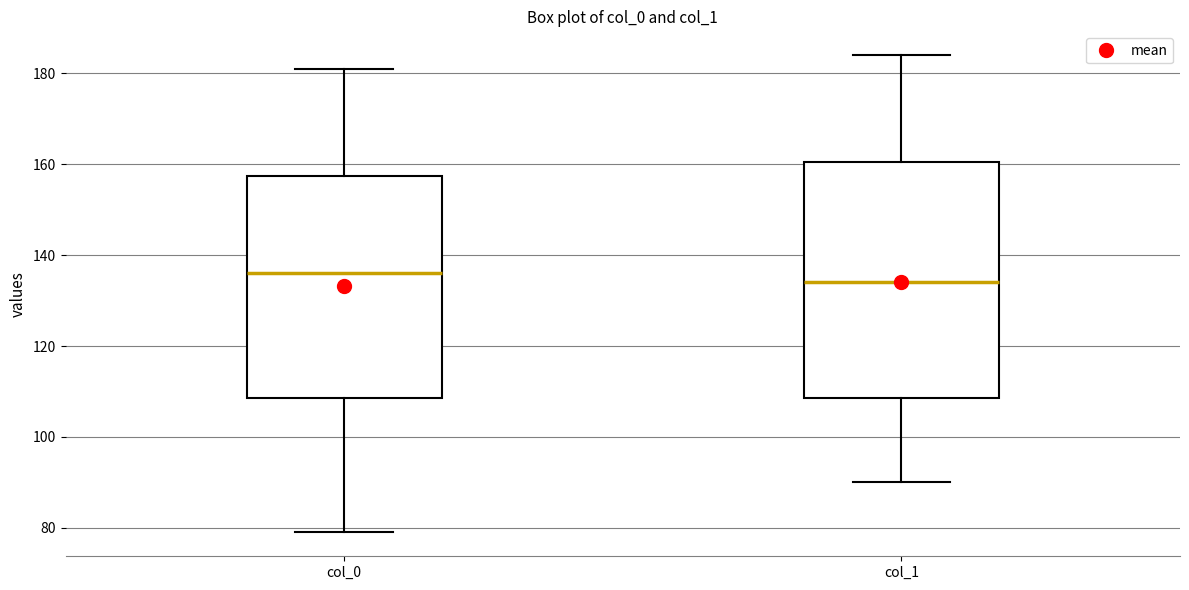

Where is the lower edge of the box for col_0 on the y-axis? The values are not printed on the chart, so give them approximately, as read against the axis.

108